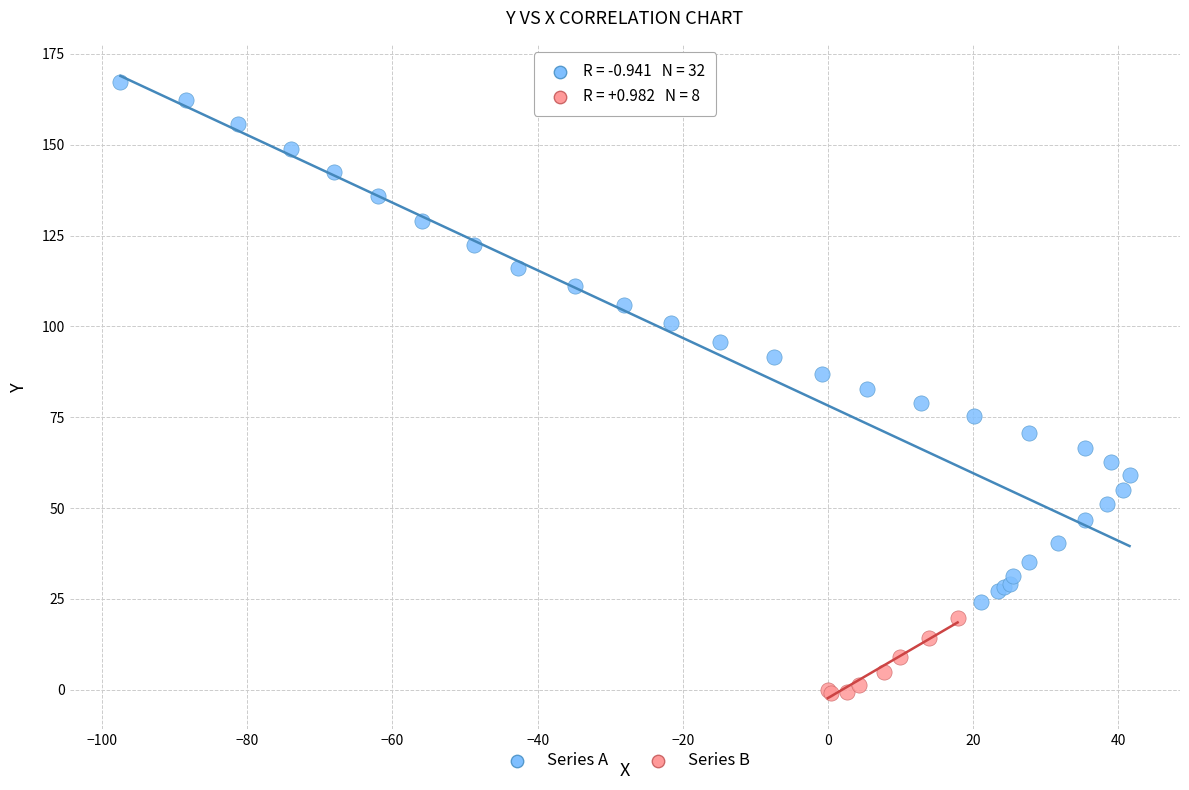

Which series has the widest spread of Y values?

Series A